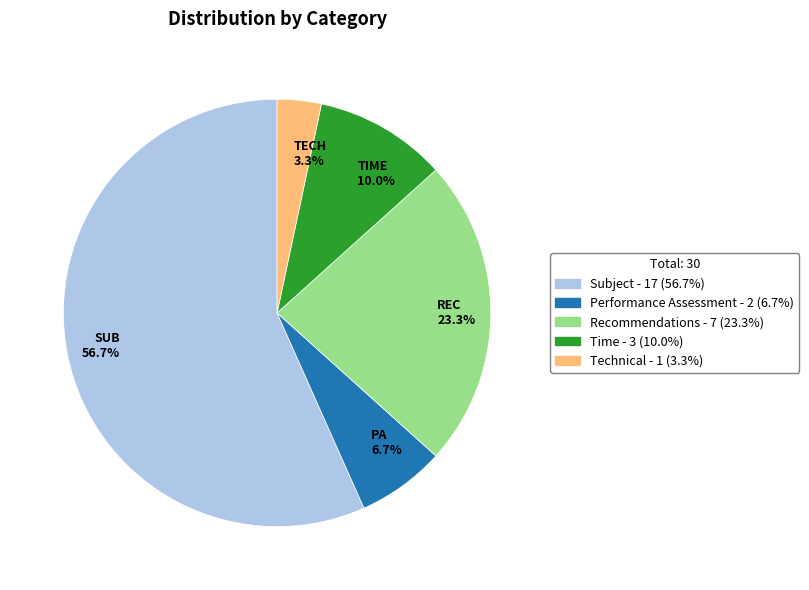

Between TIME 10.0% and REC 23.3%, which is larger?

REC 23.3%